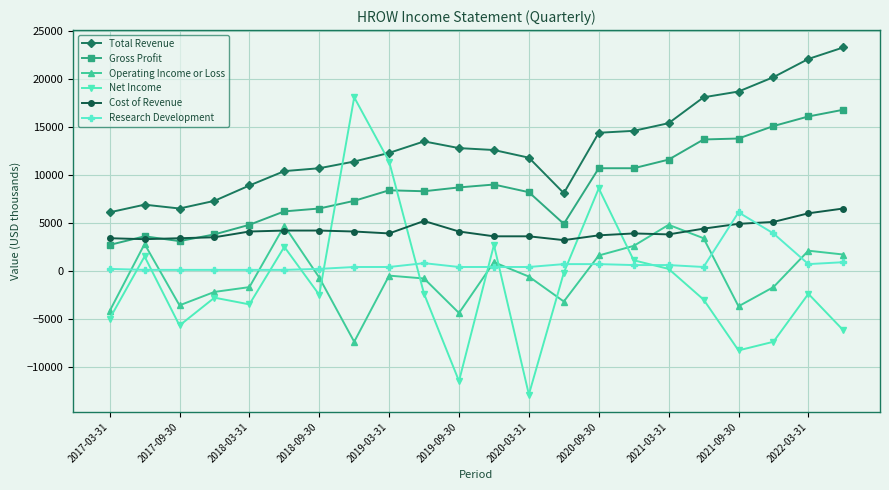

How many data points in Research Development are less than 400?

7